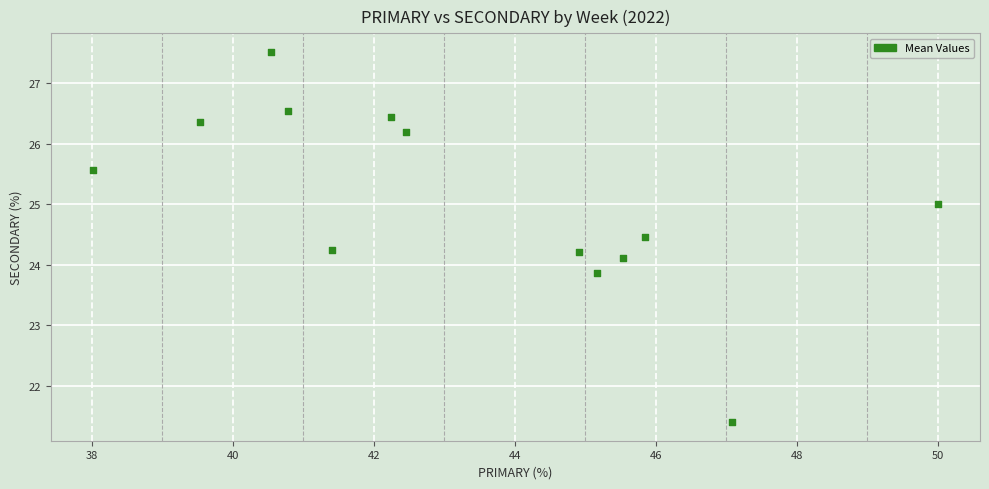

What is the range of X values (max minus min)?

12.0